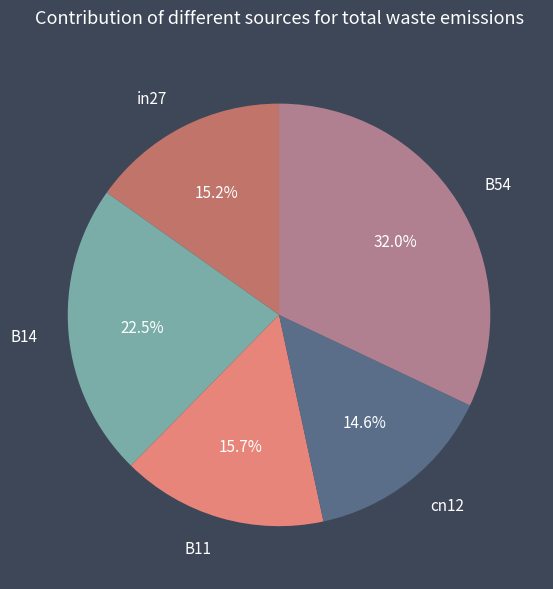

Which slice is the largest?

B54